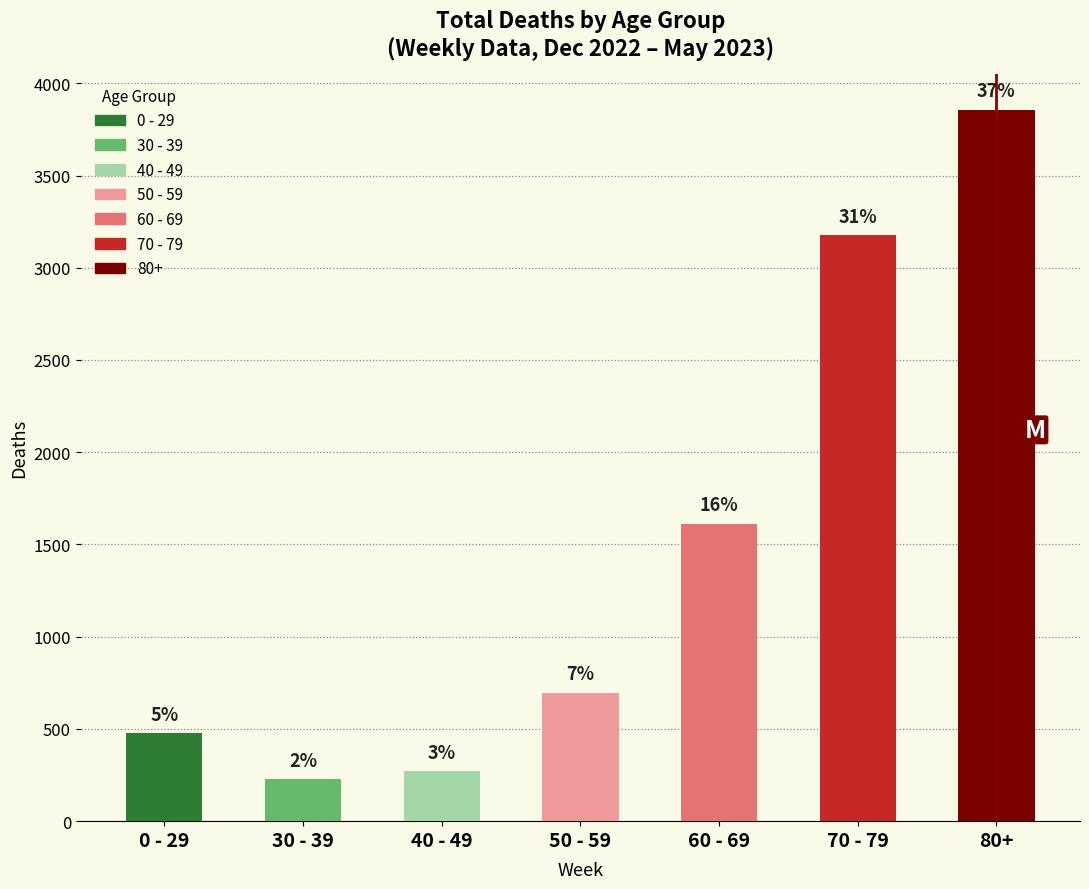

Are the bars horizontal?

No